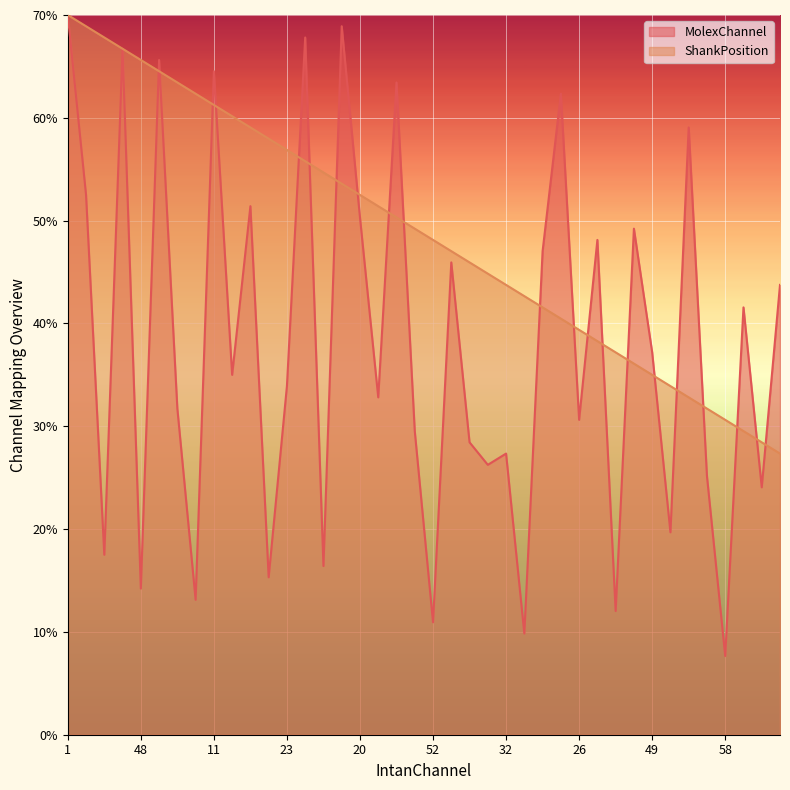

What is the value of the ShankPosition point at the 24th from the left?

44.8